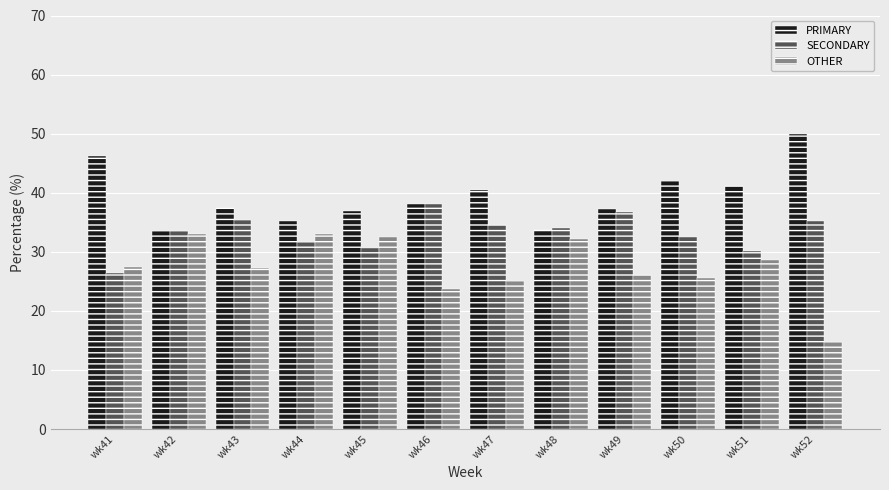

Which series has the largest total across all categories?

PRIMARY